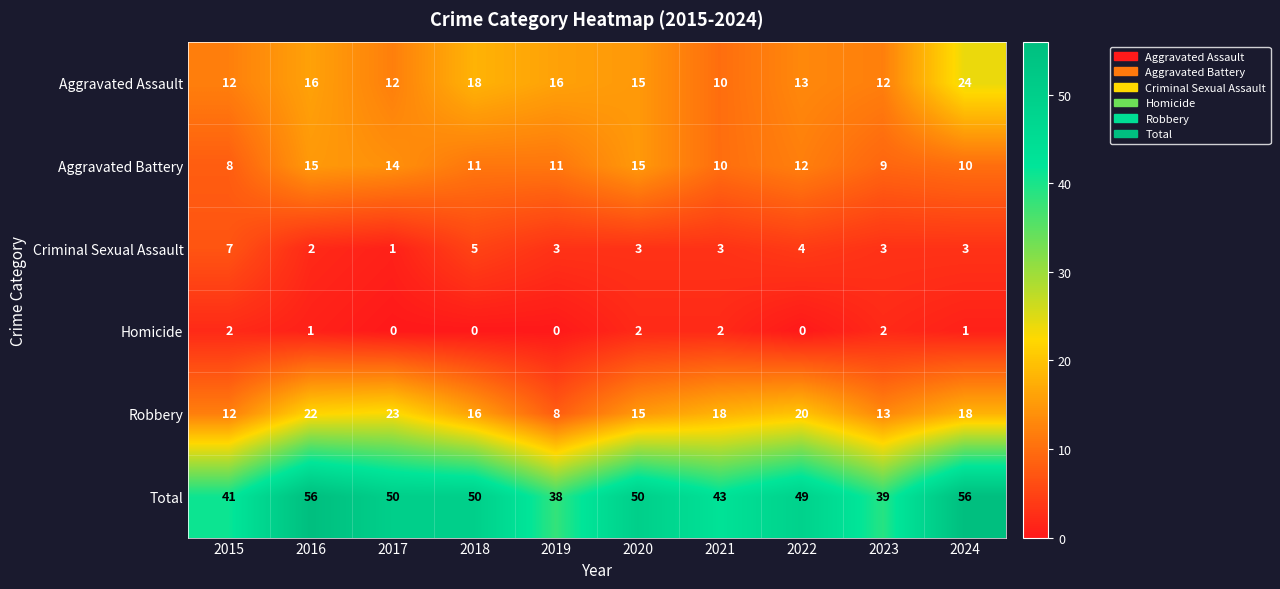

What is the sum of the Homicide values at 2015 and 2024?

3